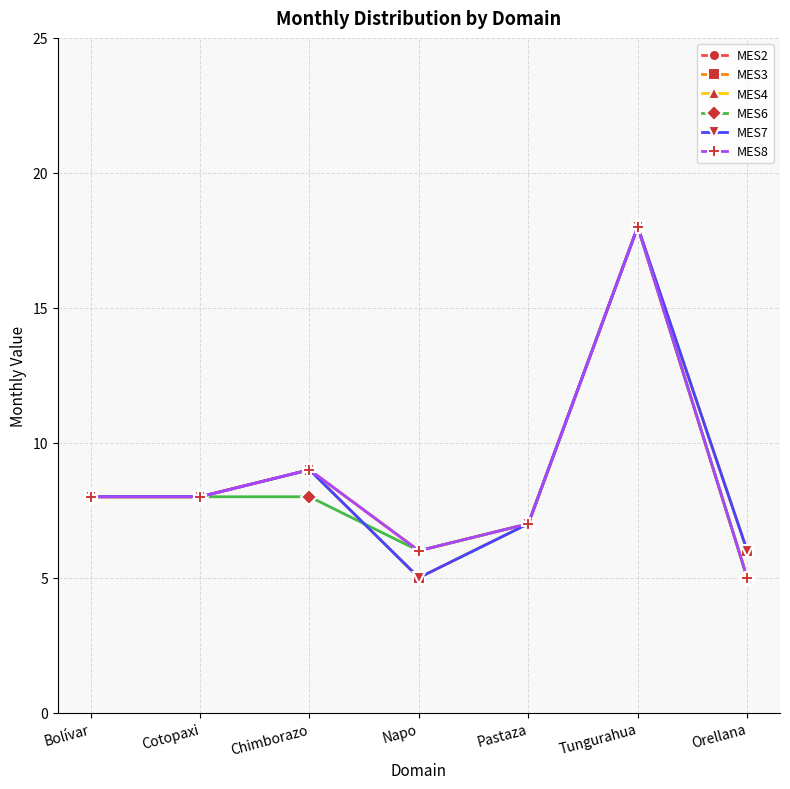

At which category is the sum across all series the highest?

Tungurahua